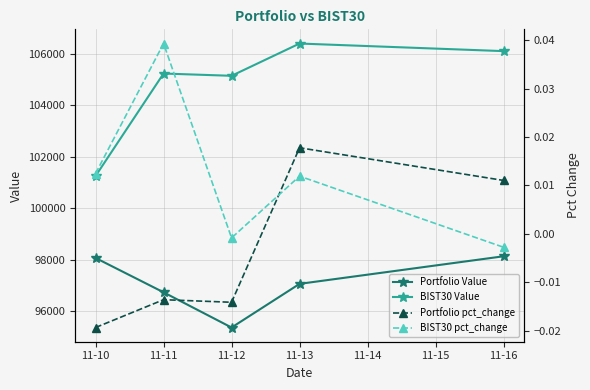

At 11-11, list the series in order from smallest to largest.

Portfolio pct_change, BIST30 pct_change, Portfolio Value, BIST30 Value